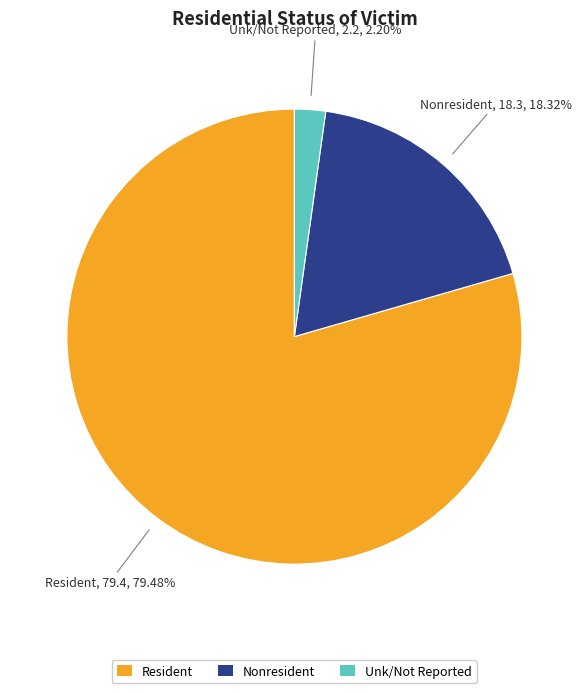

How many slices are in this pie chart?

3